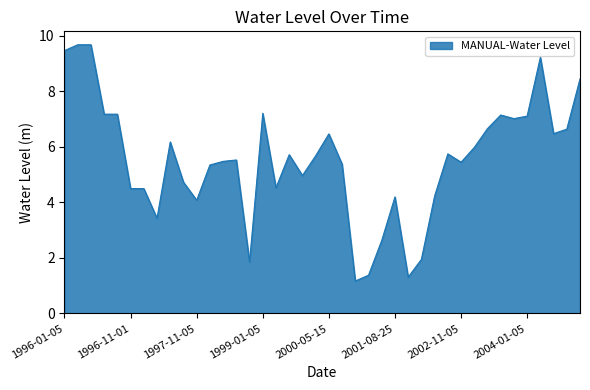

What is the greatest value displayed?

9.7